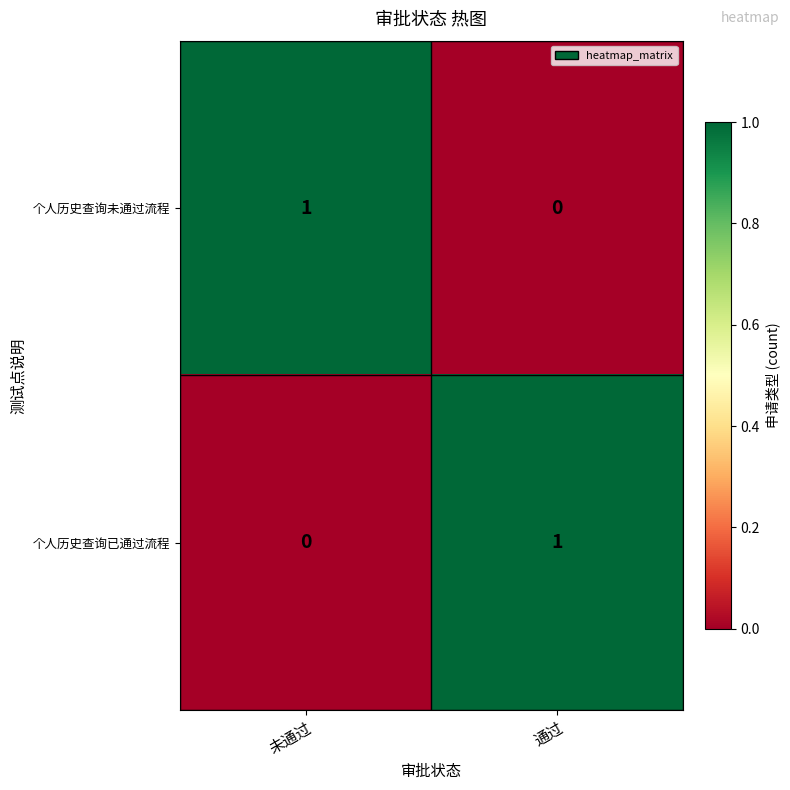

Which category has the lowest value in the 个人历史查询未通过流程 series?

通过